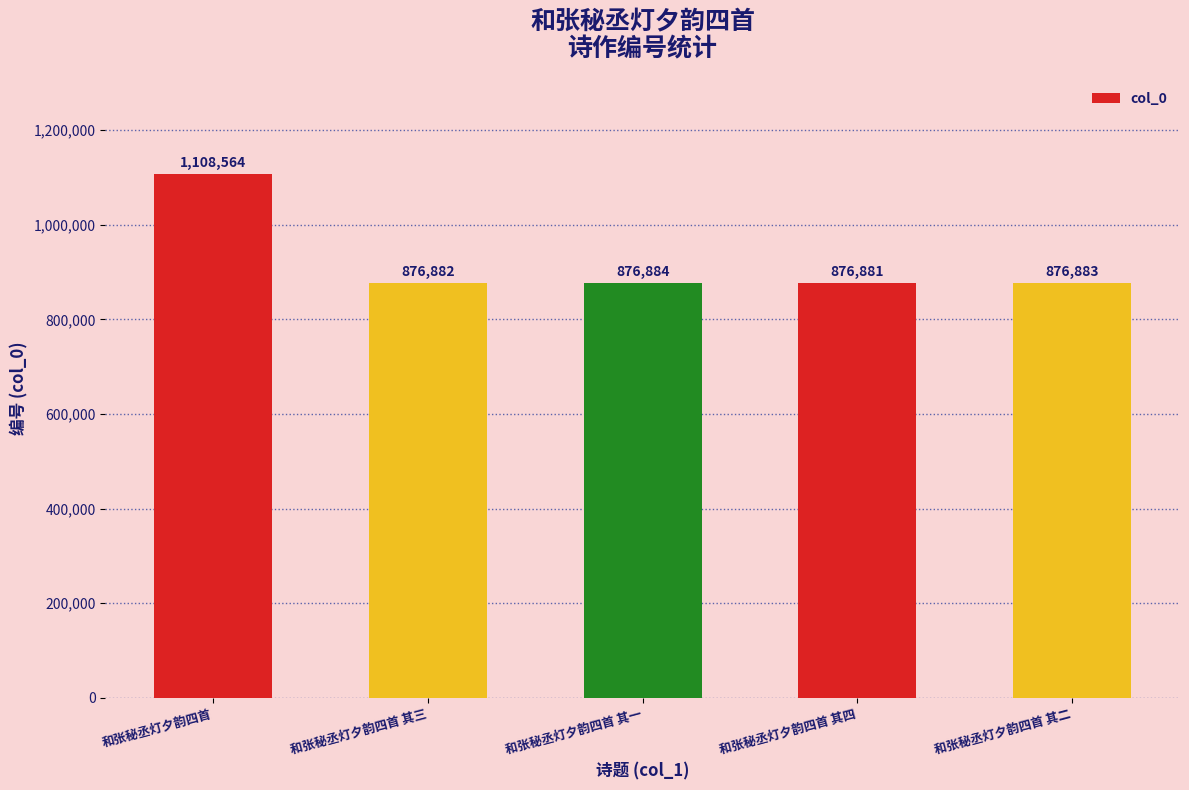

What is the change in value from 和张秘丞灯夕韵四首 其一 to 和张秘丞灯夕韵四首 其二?

-1